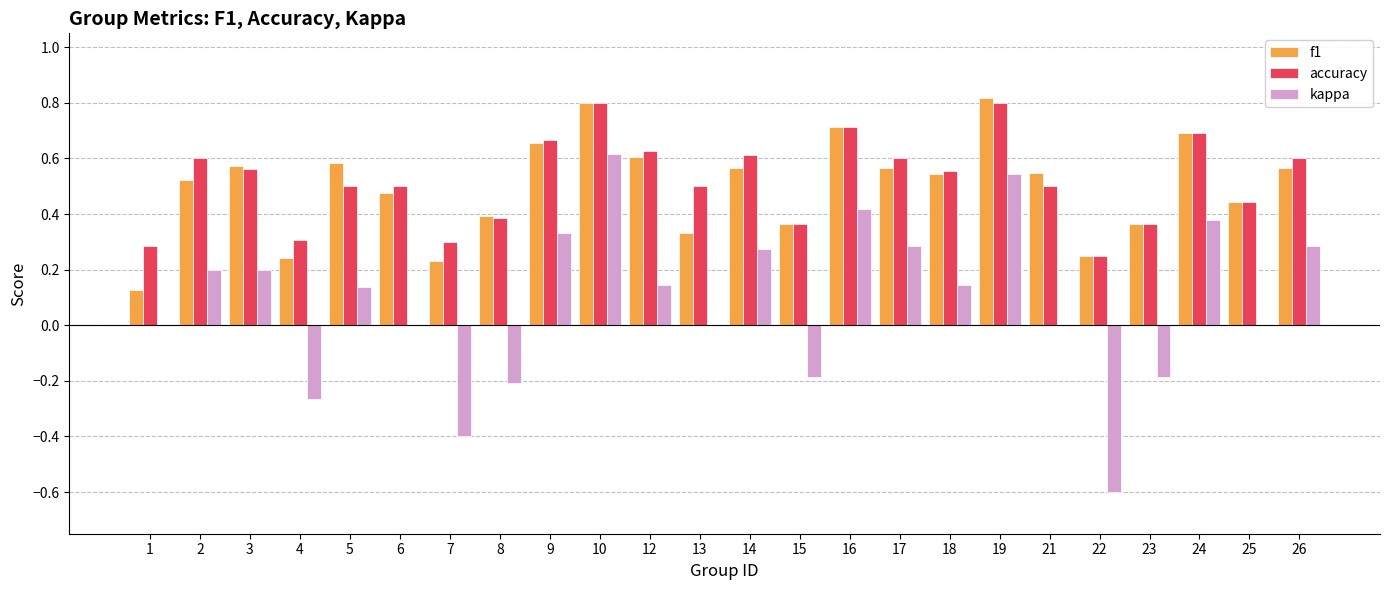

What is the sum of the f1 values at 12 and 24?

1.3